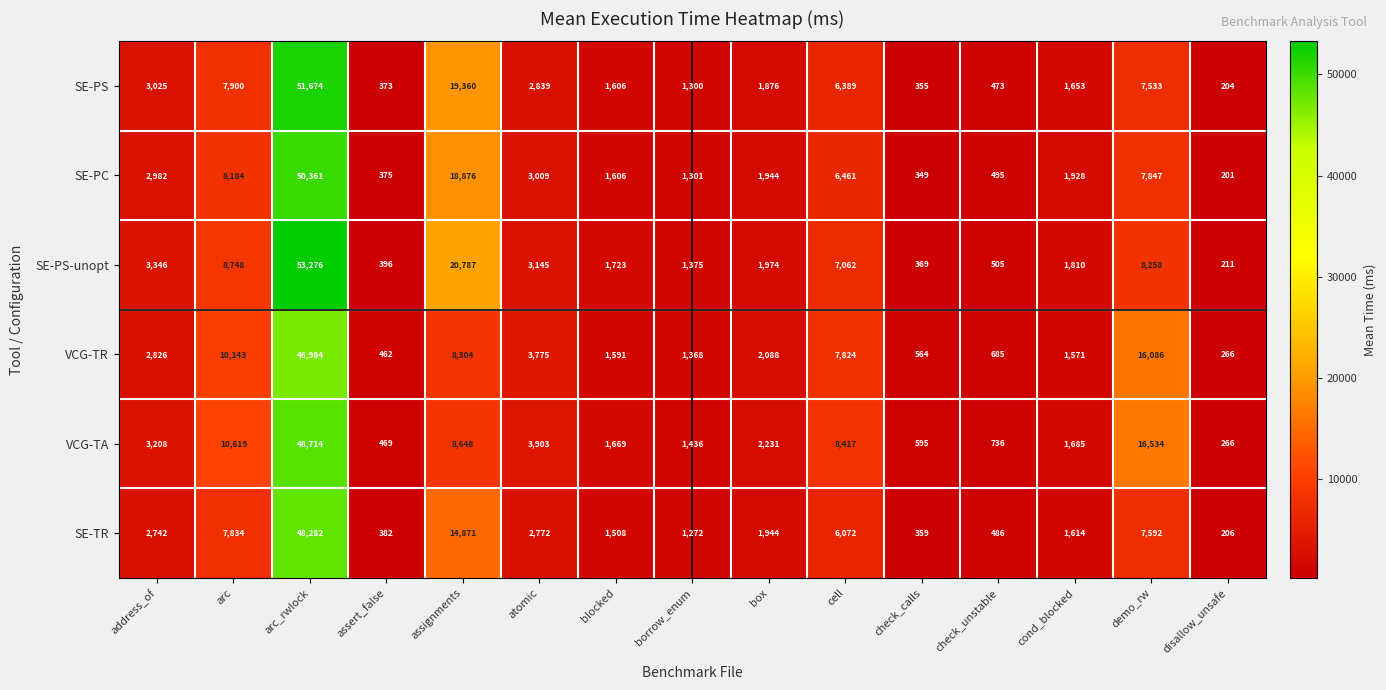

What is the approximate value of SE-PS at assert_false, to the nearest 50?

350